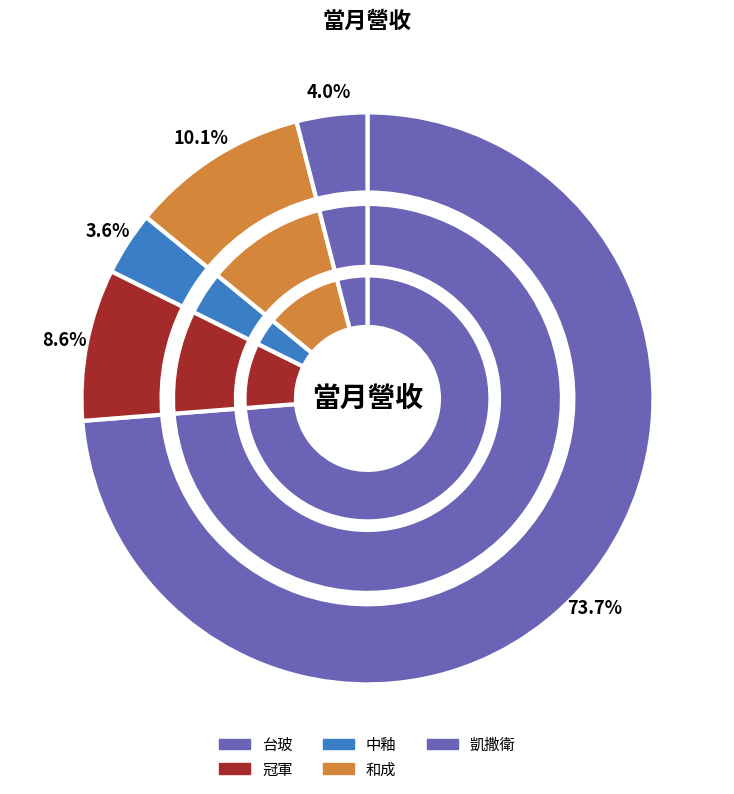

How many slices are in this pie chart?

5